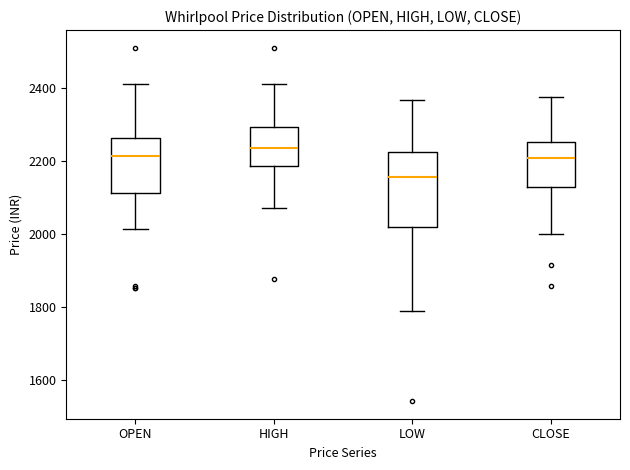

Reading left to right, transcribe this box plot: for each box, give where its median line is, the range the box spans, and where its two whiskers end, as read against the y-axis. The values are not printed on the chart, so give them approximately, as read against the axis.

OPEN: median 2220, box 2120 to 2260, whiskers 2020 to 2400
HIGH: median 2240, box 2180 to 2300, whiskers 2080 to 2400
LOW: median 2160, box 2020 to 2220, whiskers 1780 to 2360
CLOSE: median 2200, box 2120 to 2260, whiskers 2000 to 2380